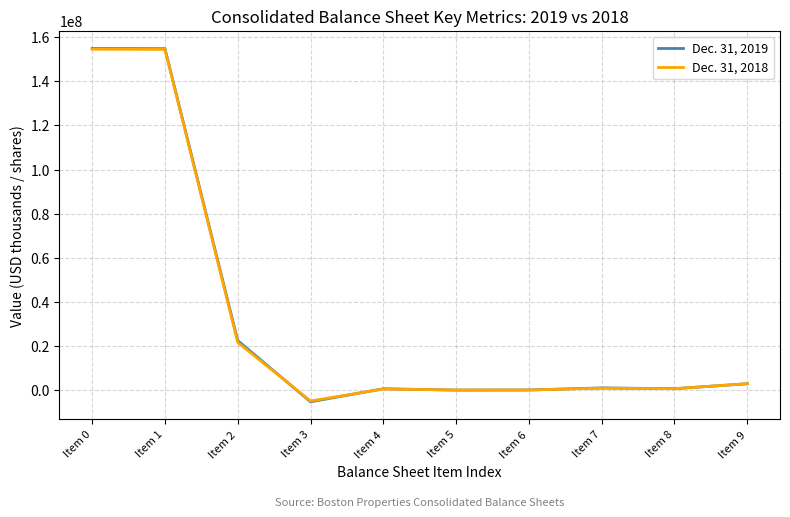

Is this an area chart (filled region under the line)?

No